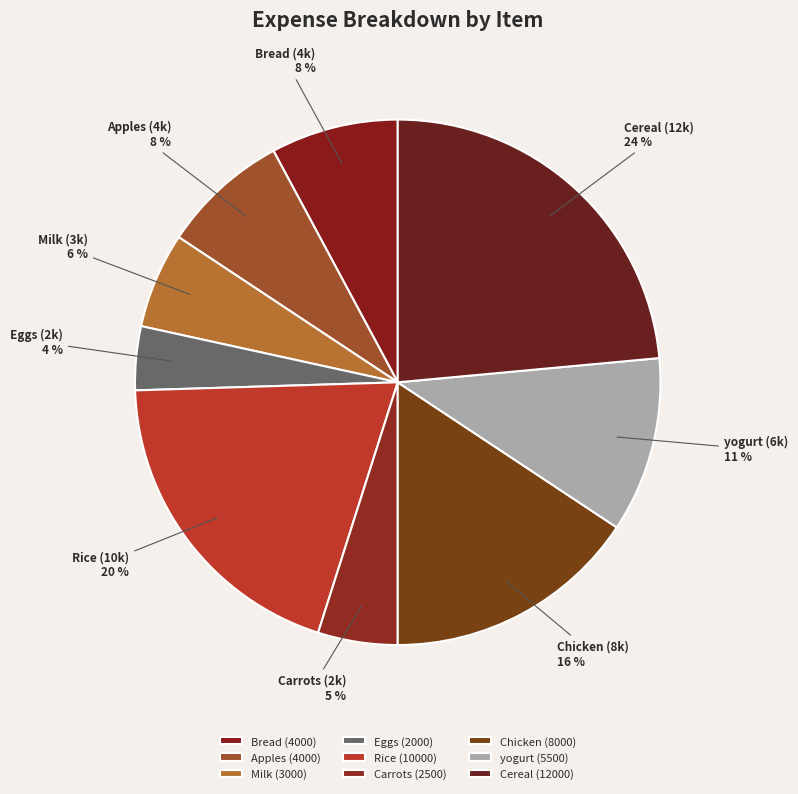

What is the ratio of the value at Cereal to the value at Milk?

4.0